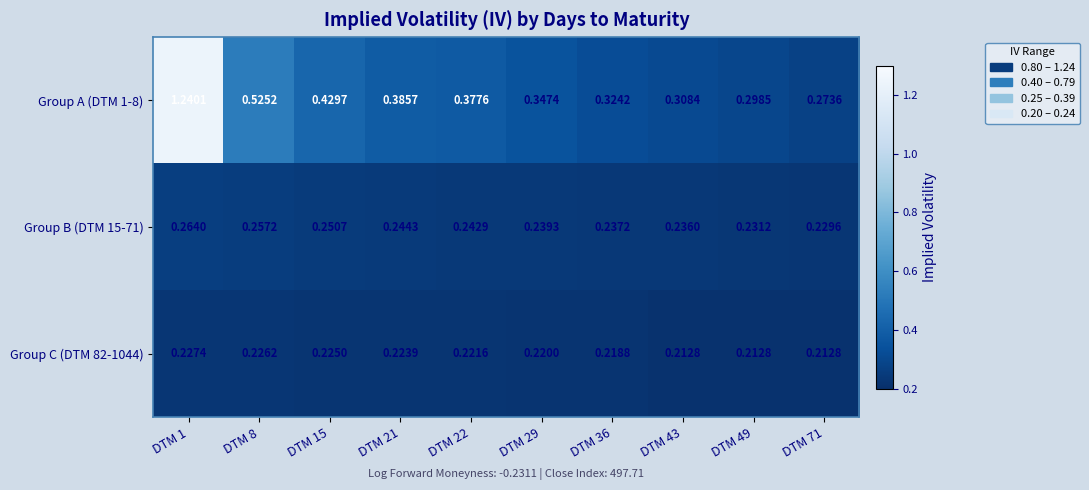

What is the difference between the highest and lowest values at DTM 36?

0.1